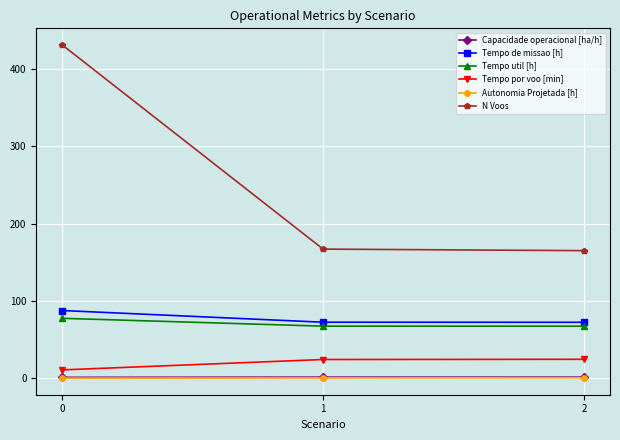

Which series has the largest total across all categories?

N Voos